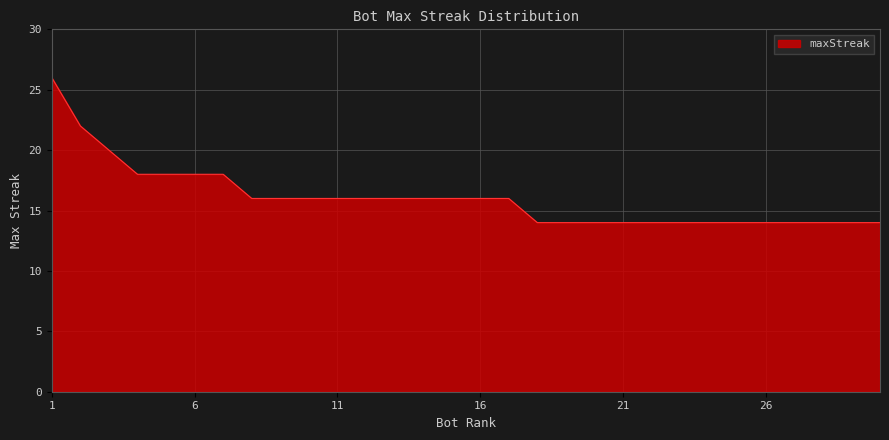

What is the maximum value shown in the chart?

26